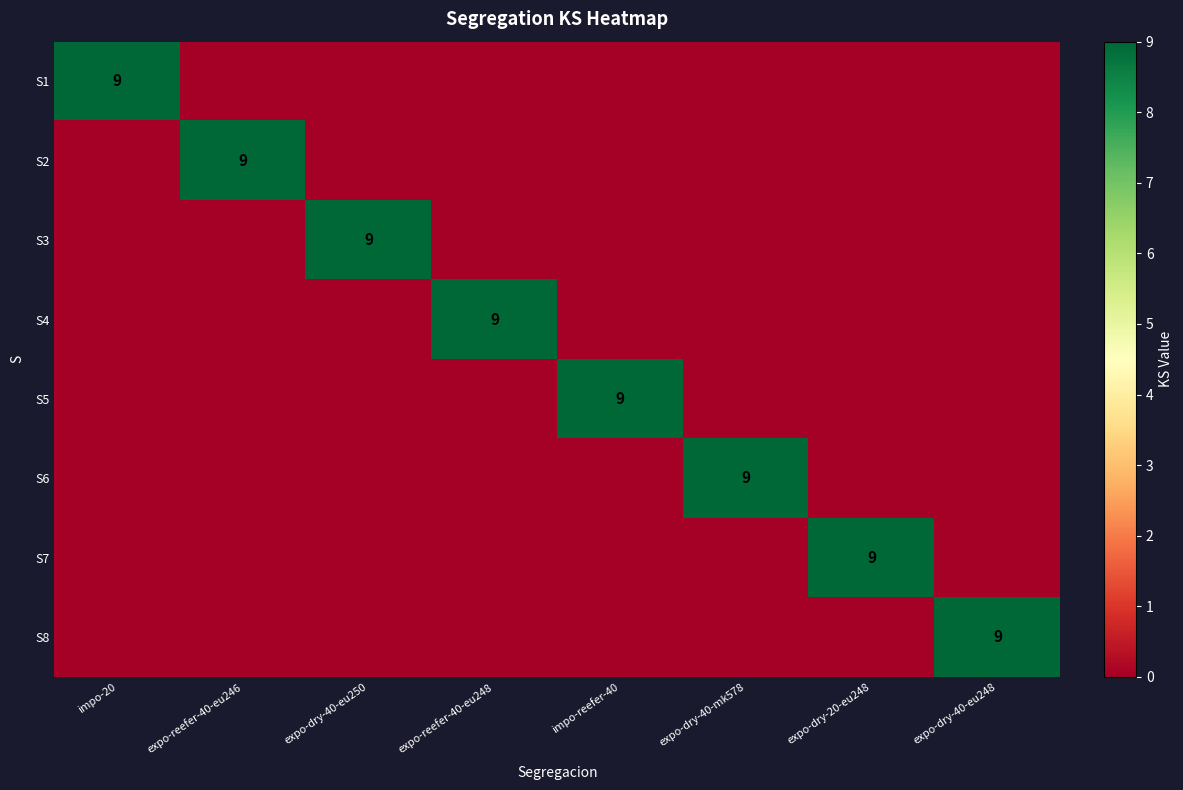

What is the difference between the maximum and minimum values in the S4 series?

9